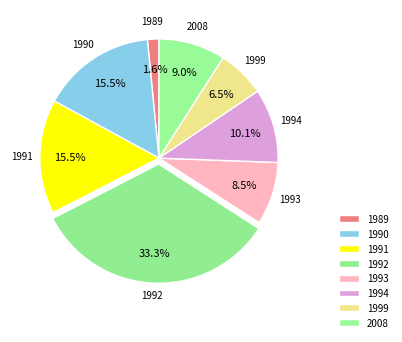

Which slice is the largest?

1992